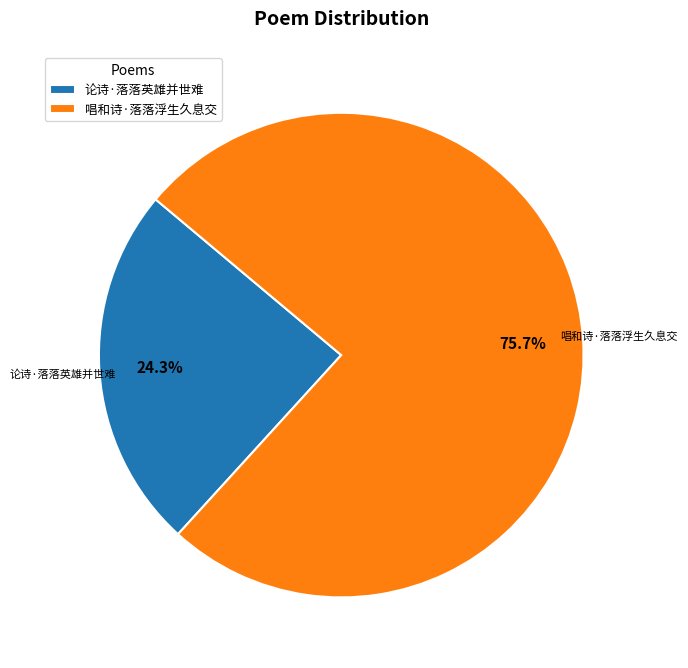

Combined, what portion of the pie is 唱和诗·落落浮生久息交 and 论诗·落落英雄并世难?

100.0%